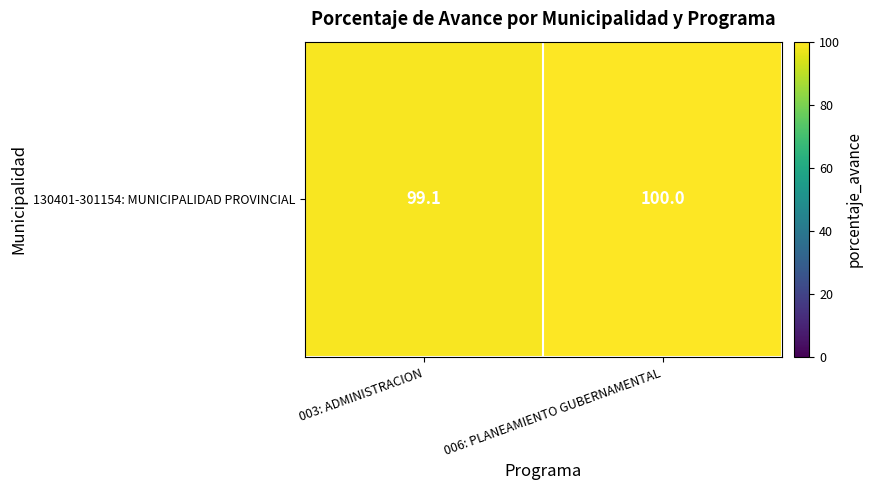

Which category has the lowest value across all series?

003: ADMINISTRACION